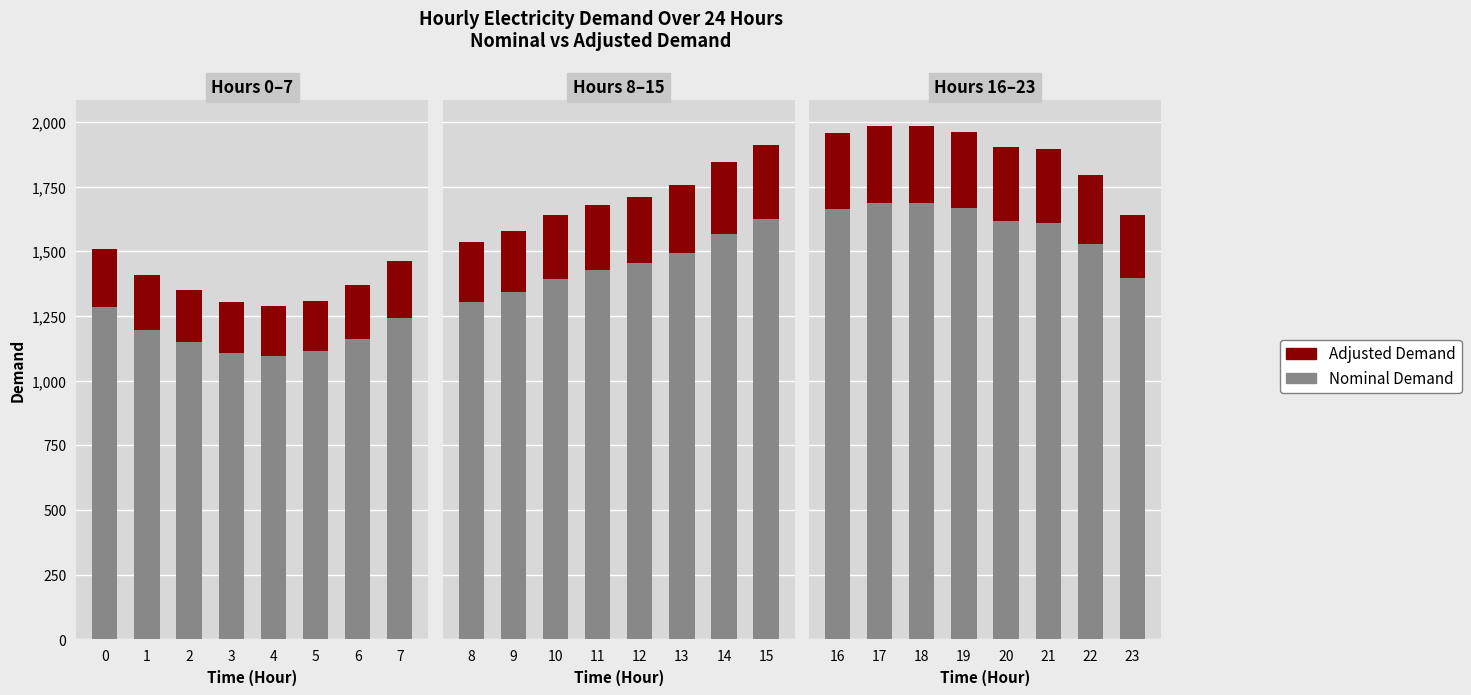

List the series in order of their peak value, highest first.

Nominal Demand, Adjusted Demand